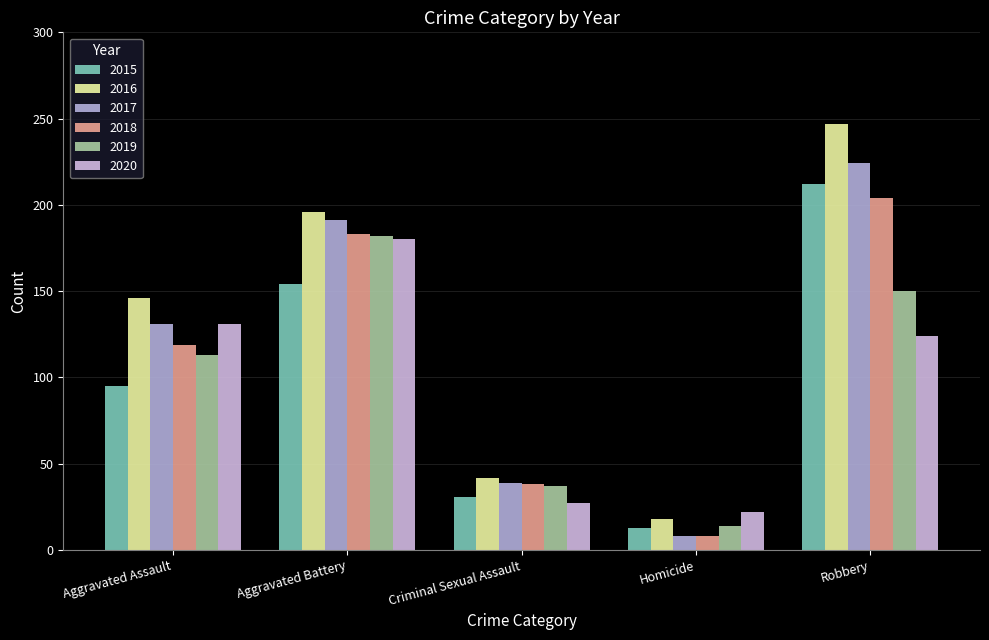

What is the minimum value for 2018?

8